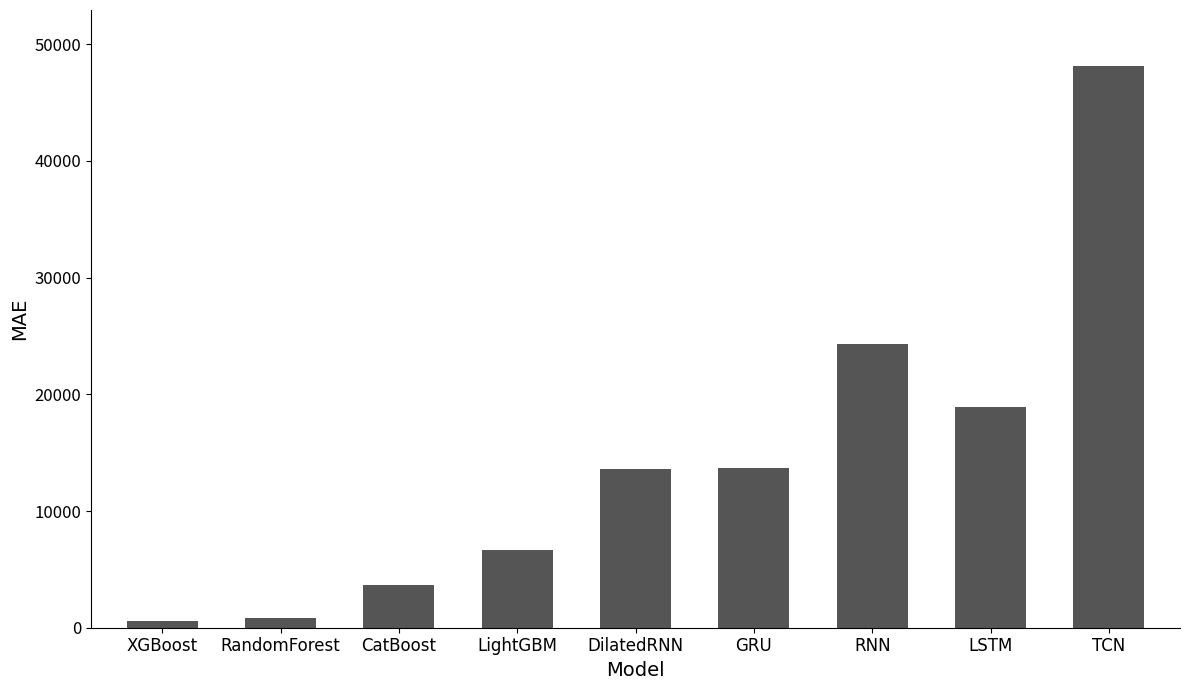

Approximately how many times larger is the value at LightGBM compared to RandomForest?

8.3